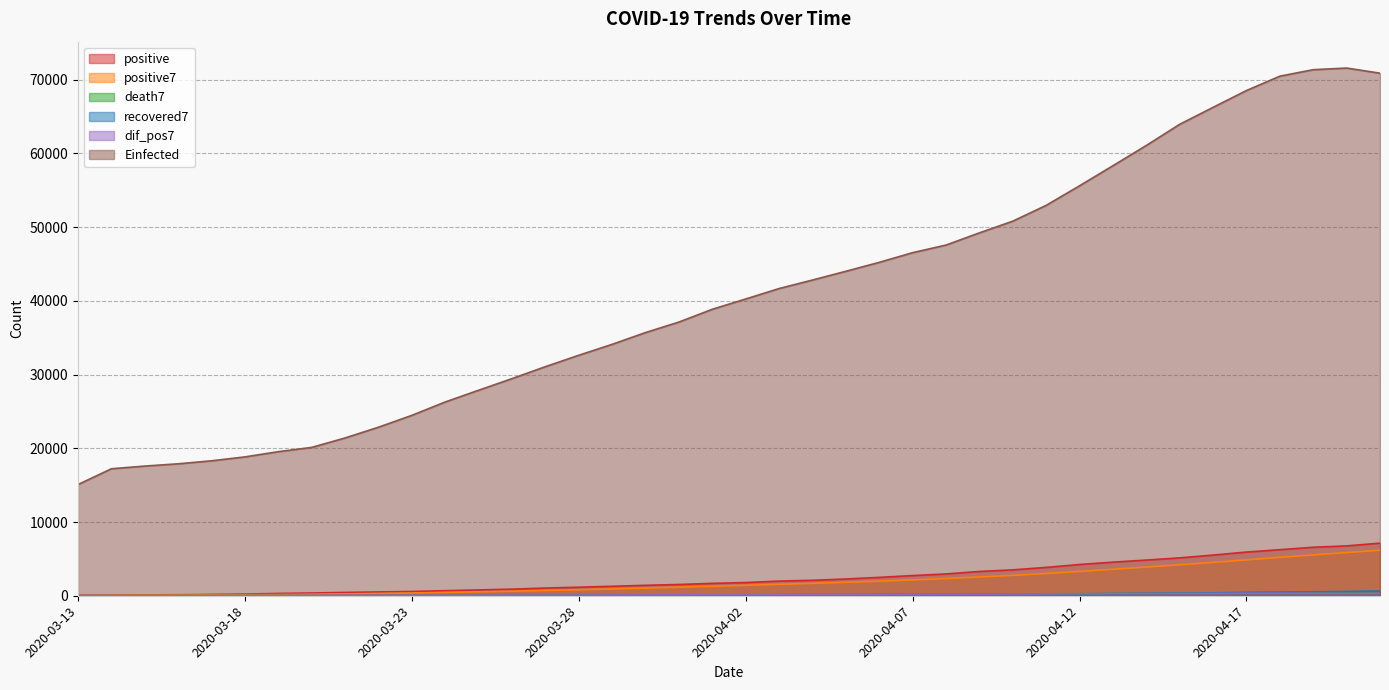

Reading left to right, extract all data points from this chart.

positive: 69.0	96.0	117.0	134.0	172.0	227.0	311.0	369.0	450.0	514.0	579.0	686.0	790.0	893.0	1046.0	1155.0	1285.0	1414.0	1528.0	1677.0	1790.0	1986.0	2092.0	2273.0	2491.0	2738.0	2956.0	3293.0	3512.0	3842.0	4241.0	4557.0	4839.0	5136.0	5516.0	5923.0	6248.0	6575.0	6760.0	7135.0
positive7: 69.0	82.5	94.0	104.0	117.6	135.8	160.9	203.7	254.3	311.0	374.6	448.0	528.4	611.6	708.3	809.0	919.1	1038.4	1158.7	1285.4	1413.6	1547.9	1681.7	1822.9	1976.7	2149.6	2332.3	2547.0	2765.0	3015.0	3296.1	3591.3	3891.4	4202.9	4520.4	4864.9	5208.6	5542.0	5856.7	6184.7
death7: 4.0	4.5	4.7	4.8	4.8	7.2	9.7	13.7	18.4	24.6	30.9	38.0	43.6	51.1	59.0	68.1	77.6	88.0	99.6	113.7	126.9	140.3	153.0	165.0	177.4	189.6	201.4	217.1	235.0	254.4	279.4	306.6	340.6	373.3	404.1	434.7	464.4	494.3	521.6	544.0
recovered7: 2.0	5.0	6.0	6.5	6.8	7.5	8.0	9.9	10.9	13.9	16.9	20.0	22.9	26.3	30.7	37.0	42.0	48.6	55.9	66.1	77.1	89.7	102.7	117.0	133.7	151.3	168.3	188.3	209.4	228.9	256.7	283.6	315.3	347.3	389.6	436.0	485.3	532.0	584.4	643.9
dif_pos7: 69.0	13.5	11.5	10.0	13.6	18.2	25.0	42.9	50.6	56.7	63.6	73.4	80.4	83.1	96.7	100.7	110.1	119.3	120.3	126.7	128.1	134.3	133.9	141.1	153.9	172.9	182.7	214.7	218.0	250.0	281.1	295.1	300.1	311.4	317.6	344.4	343.7	333.4	314.7	328.0
Einfected: 15082.6	17224.9	17587.8	17895.2	18302.4	18831.8	19540.0	20119.5	21402.2	22859.7	24466.5	26281.4	27872.5	29449.2	31070.6	32617.6	34100.3	35697.0	37122.7	38853.3	40251.2	41665.7	42819.1	44007.8	45217.5	46531.2	47562.8	49217.3	50804.9	52945.5	55603.2	58325.0	61070.4	63943.0	66241.0	68521.8	70468.5	71347.9	71570.7	70875.1